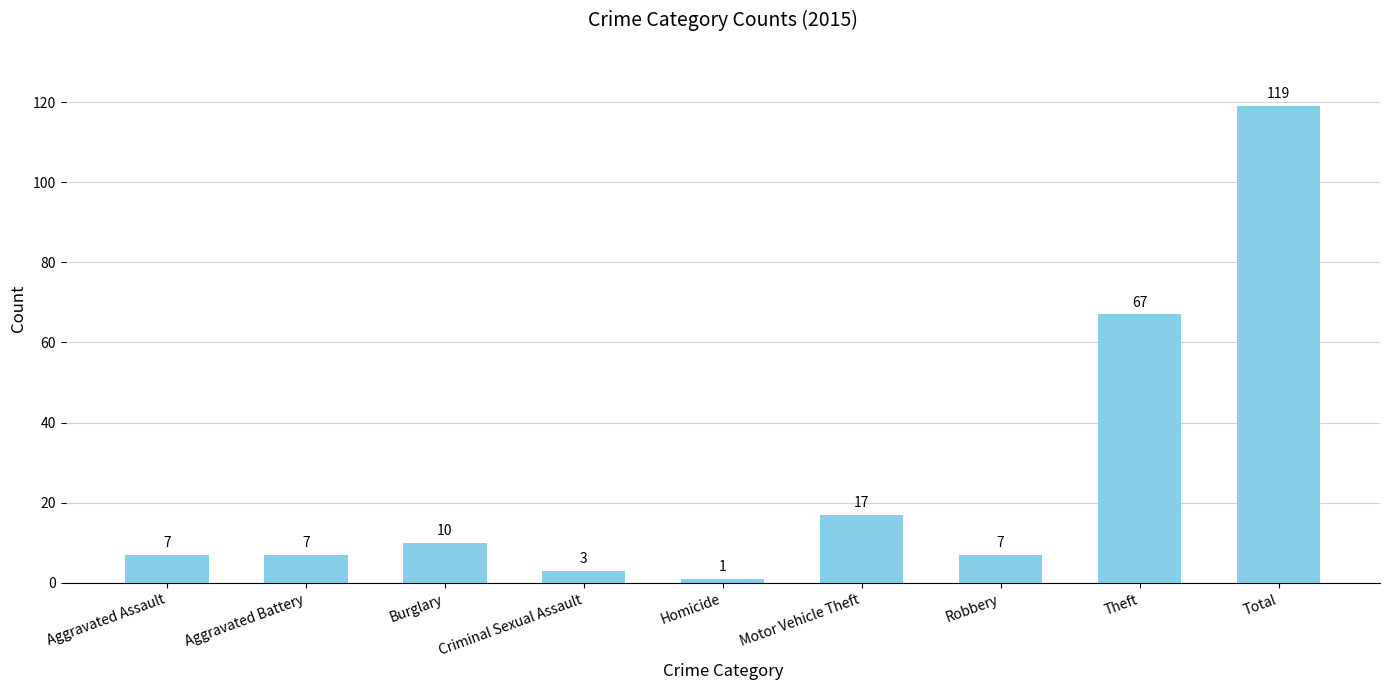

Between Criminal Sexual Assault and Robbery, which is larger?

Robbery